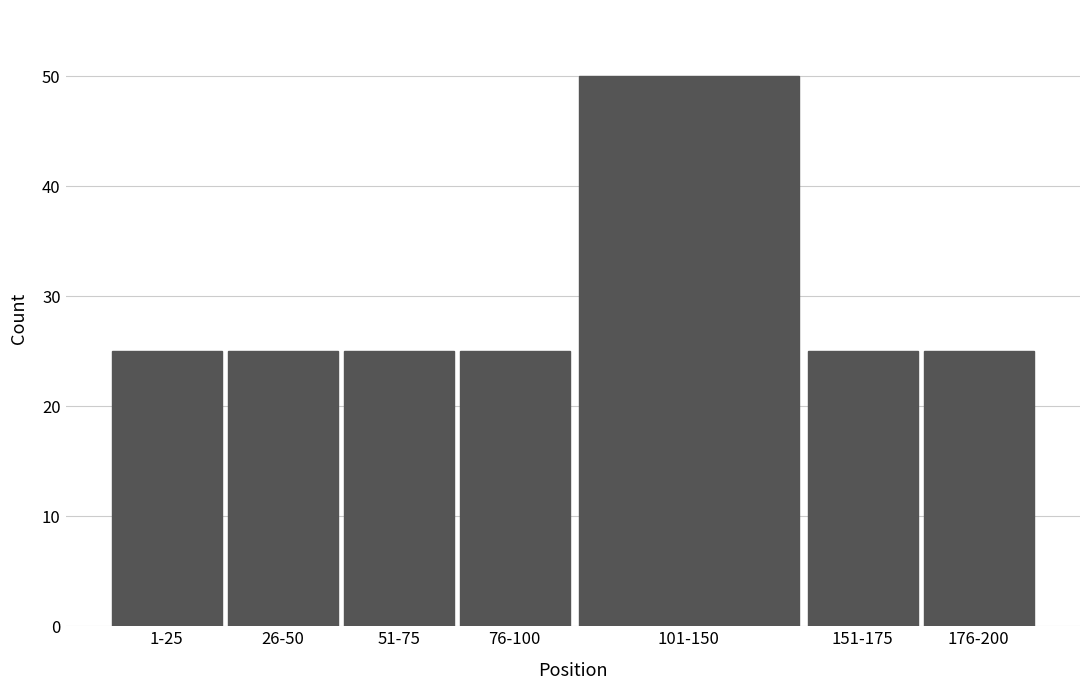

Reading left to right, transcribe all the data shown in this chart.

25	25	25	25	50	25	25